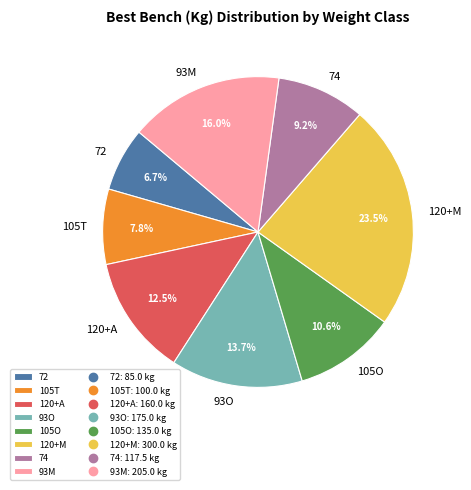

What is the largest slice in the pie chart?

120+M